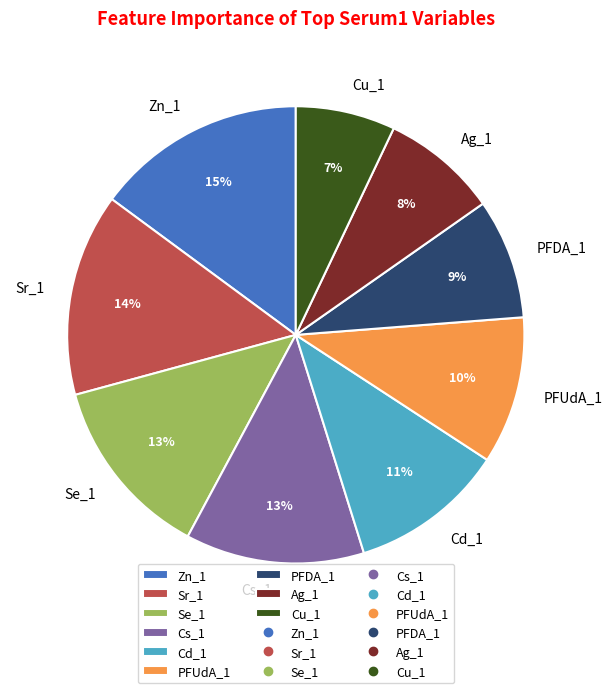

How many segments does this pie chart have?

9